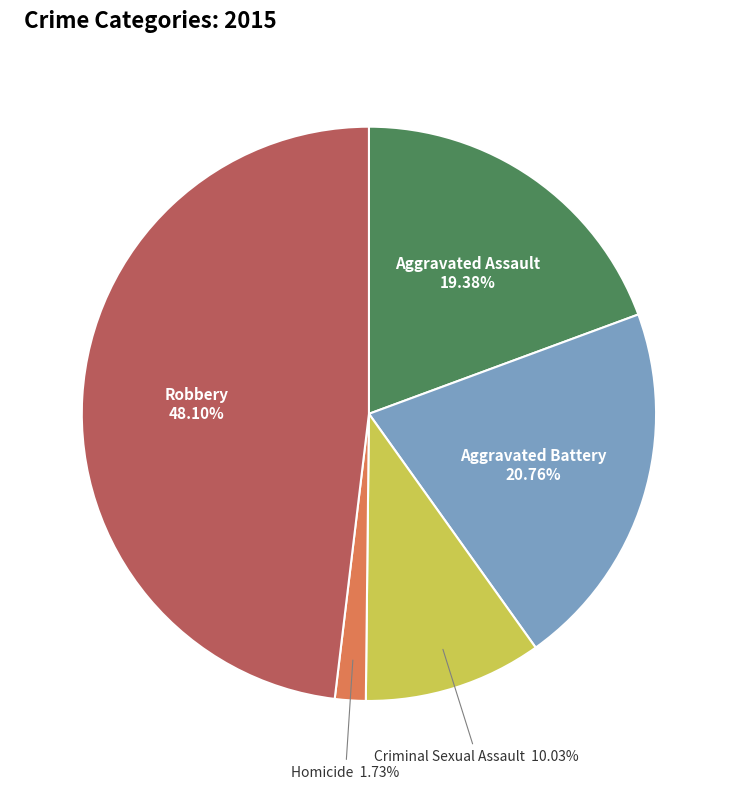

How many segments does this pie chart have?

5